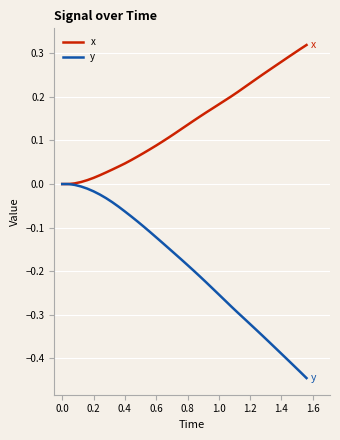

Which series has the widest spread of values?

y